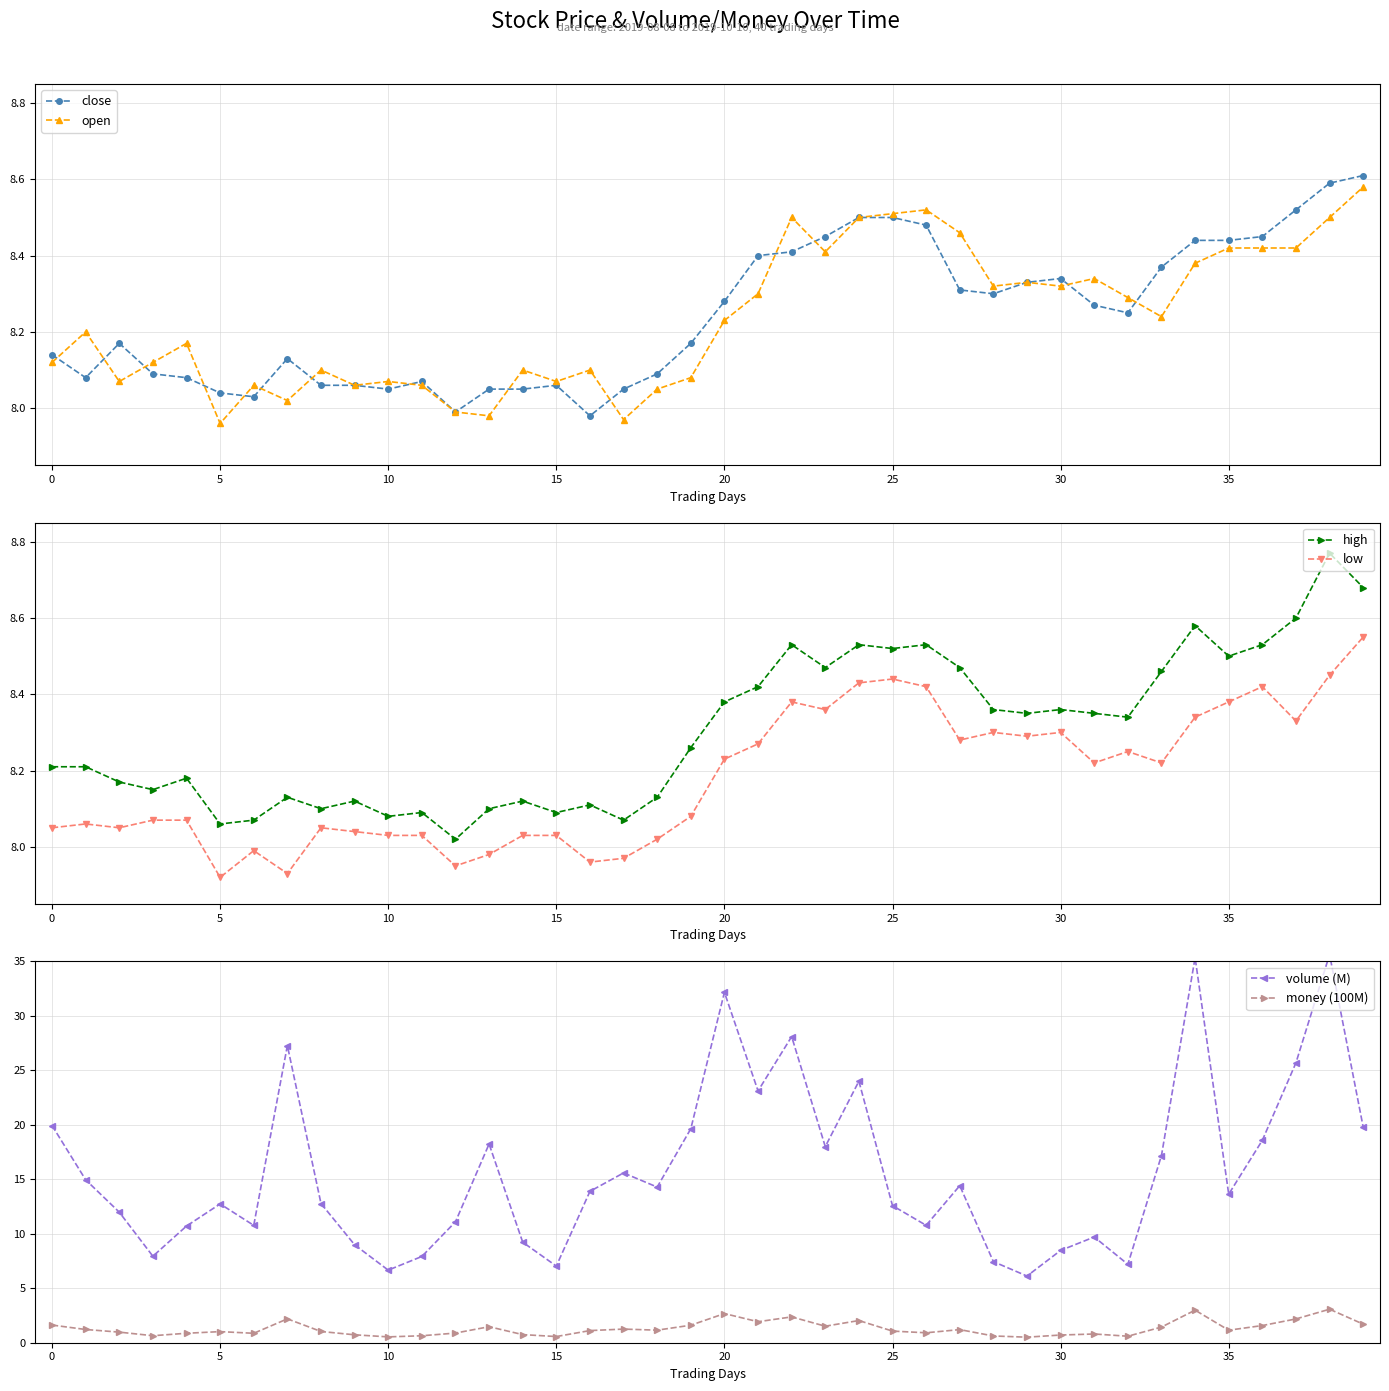

True or false: close and low cross at least once.

False